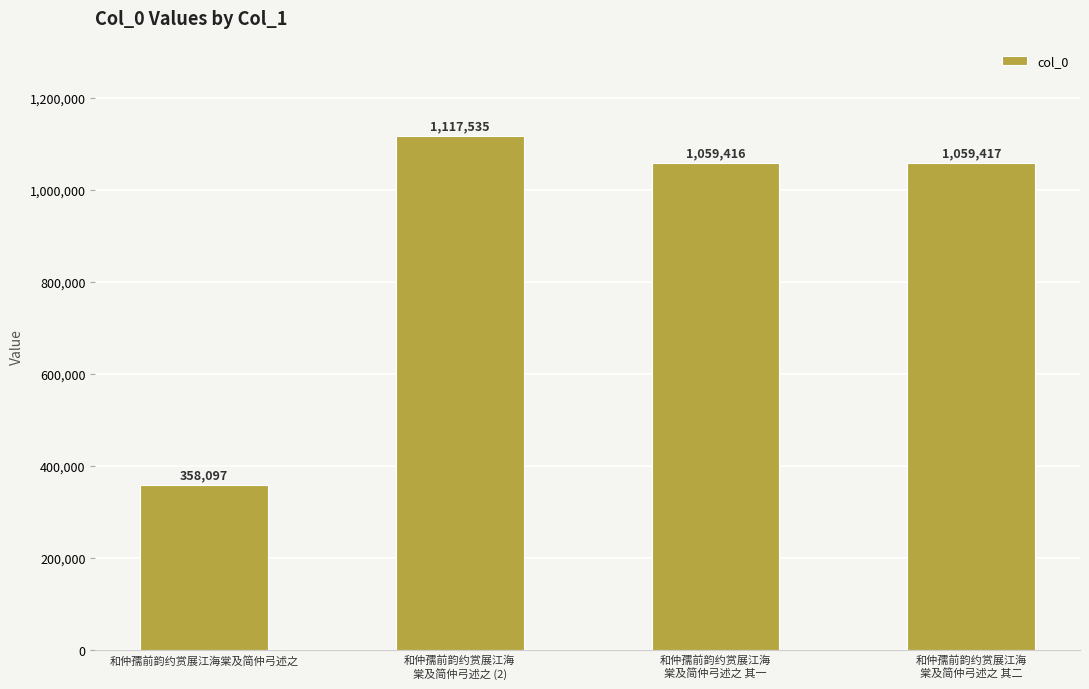

Where is the data nearest to the value 737816?

和仲孺前韵约赏展江海
棠及简仲弓述之 其一